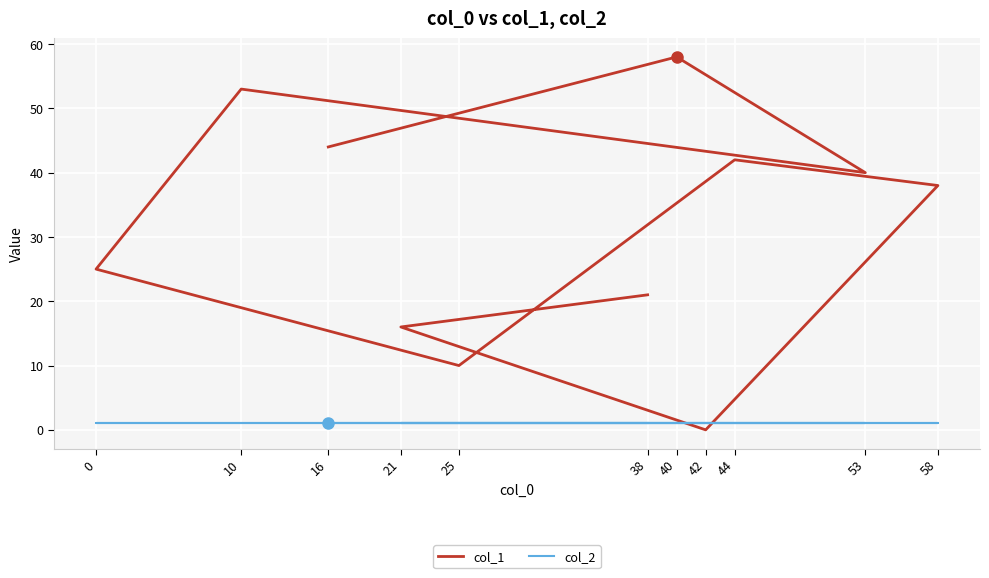

True or false: col_2 and col_1 intersect in this chart.

True